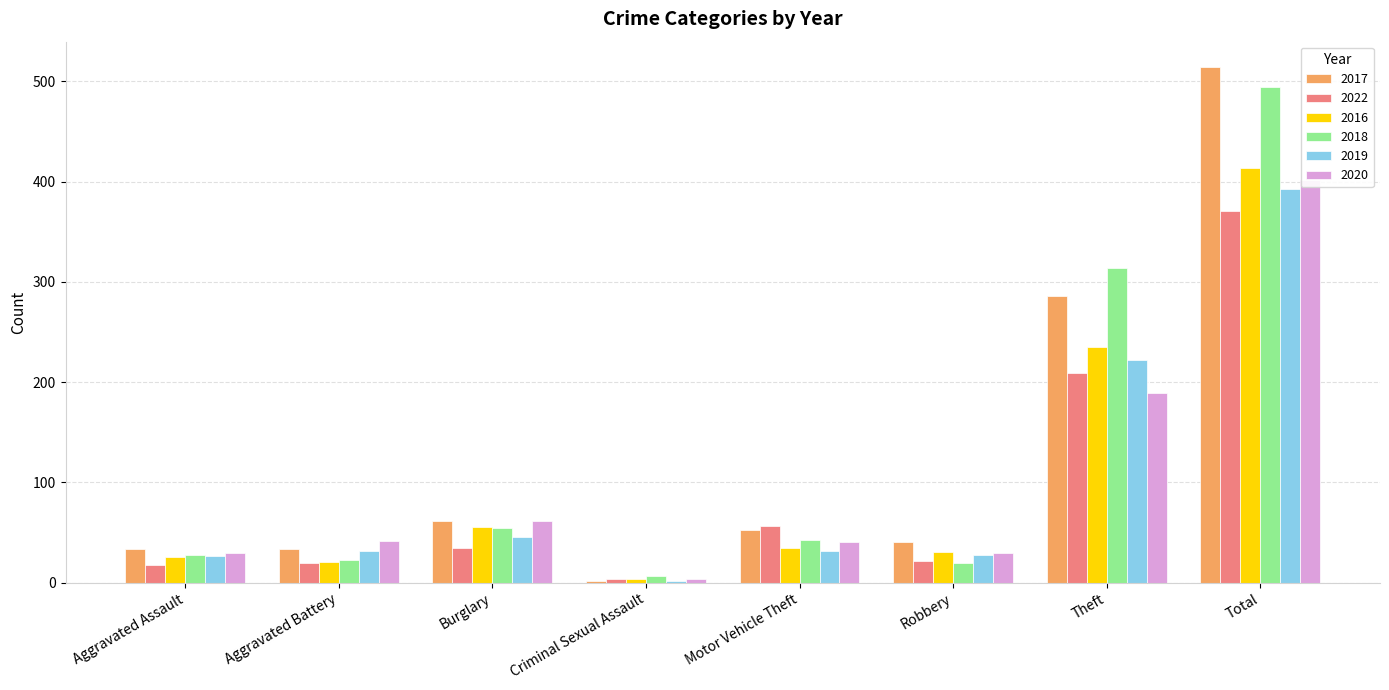

The 2019 series shows 32 at Aggravated Battery. True or false?

True